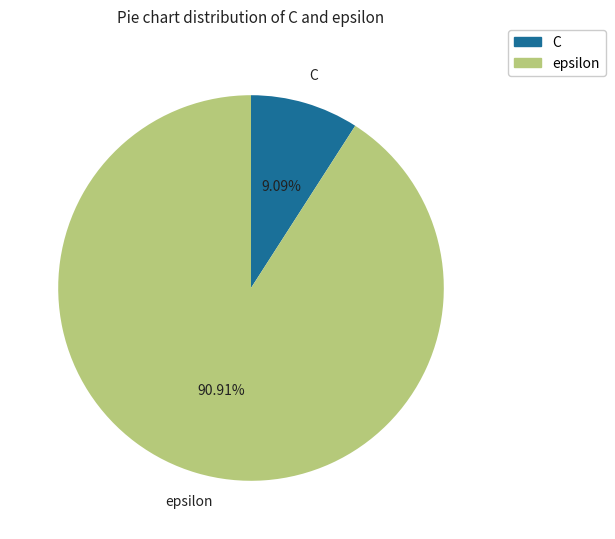

Is the sum of C and epsilon greater than half?

Yes